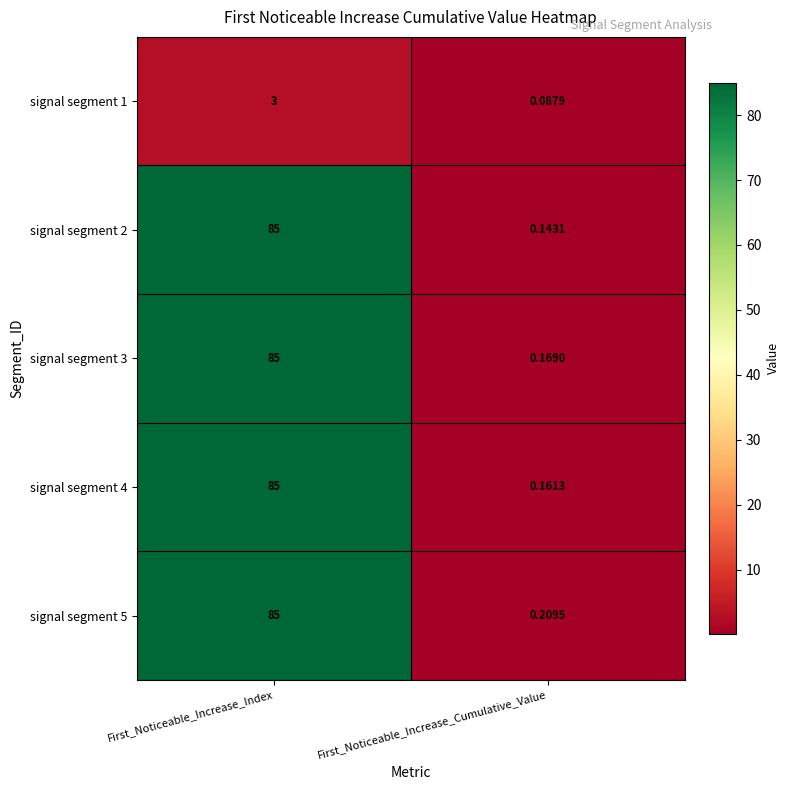

At which label does signal segment 1 reach its peak?

First_Noticeable_Increase_Index